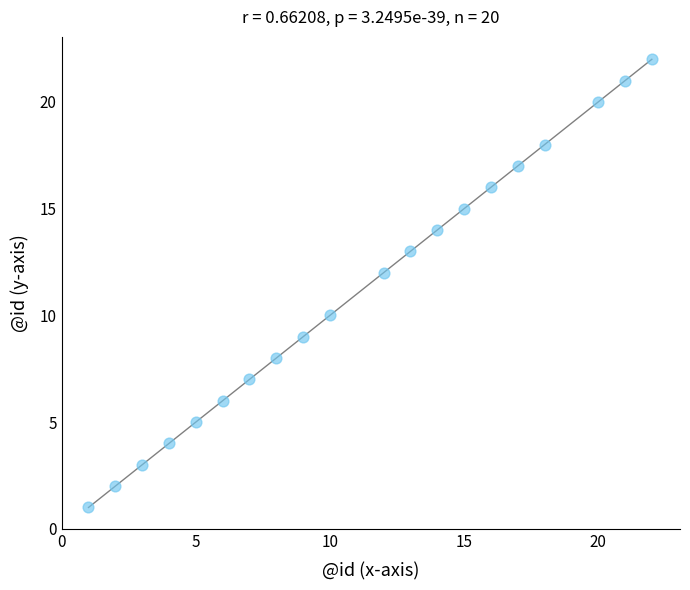

What is the range of X values (max minus min)?

21